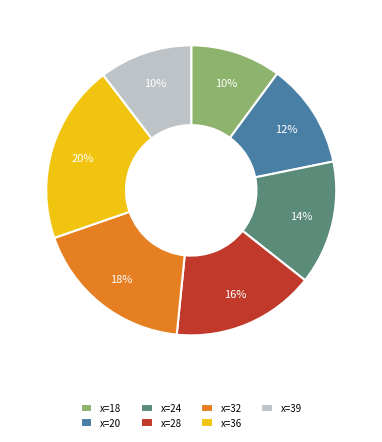

Is the sum of x=32 and x=28 greater than half?

No